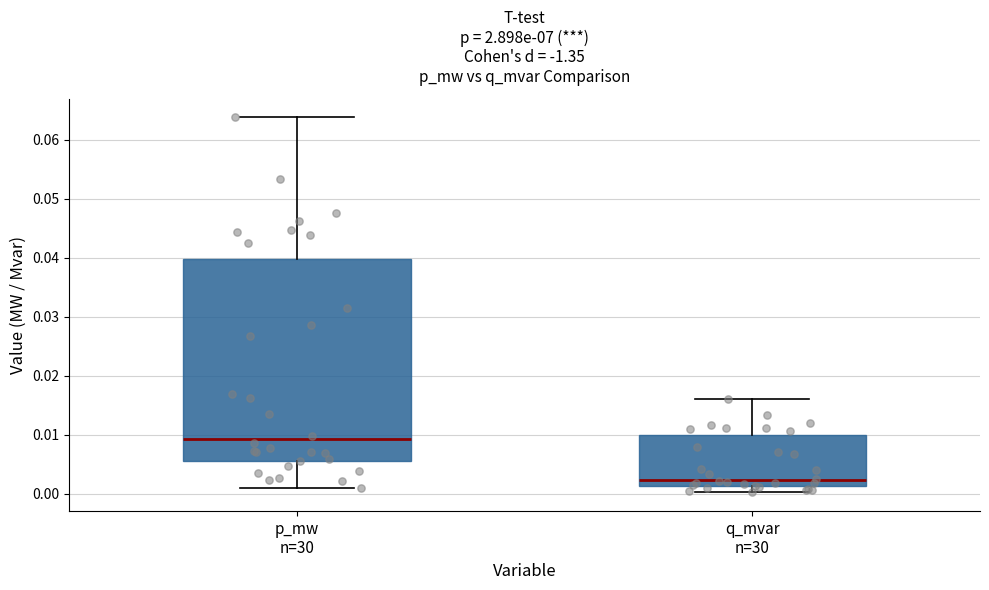

Comparing the boxes themselves (not the whiskers), which one is the tallest?

p_mw n=30